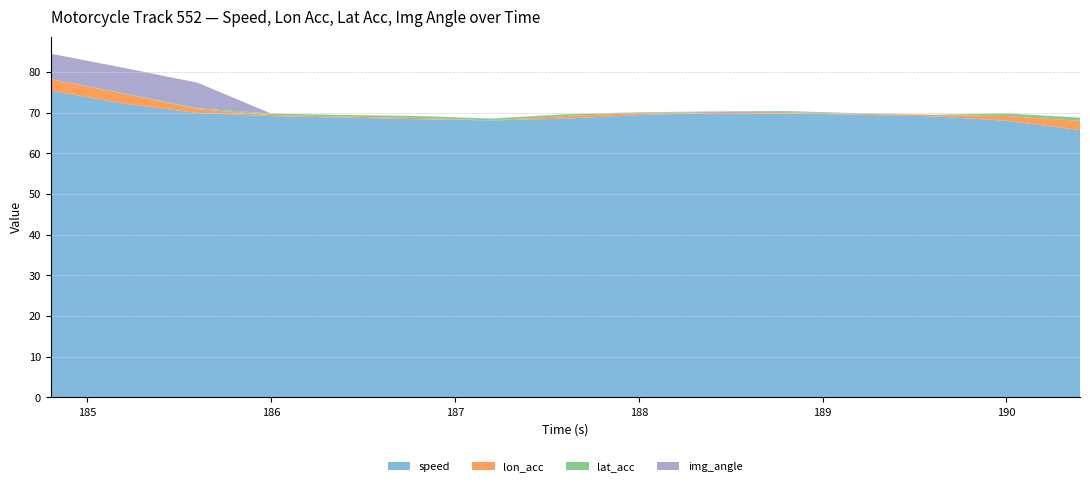

Reading right to left, list all the values displayed in this chart.

speed: 65.8	68.0	69.1	69.5	69.8	70.0	69.4	68.6	68.1	68.4	68.8	69.2	70.0	72.2	75.4
lon_acc: 2.2	1.2	0.3	0.2	0.3	0.2	0.5	0.7	0.0	0.3	0.2	0.3	0.9	2.5	2.8
lat_acc: 0.8	0.6	0.0	0.1	0.2	0.1	0.2	0.4	0.4	0.4	0.4	0.3	0.2	0.1	0.0
img_angle: 0.0	0.0	0.0	0.0	0.0	0.0	0.0	0.0	0.0	0.0	0.0	0.0	6.3	6.3	6.3